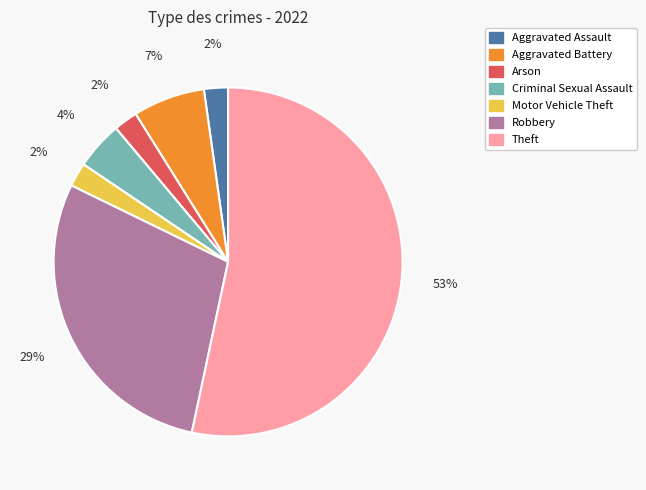

To the nearest percent, what is the average slice percentage?

14%